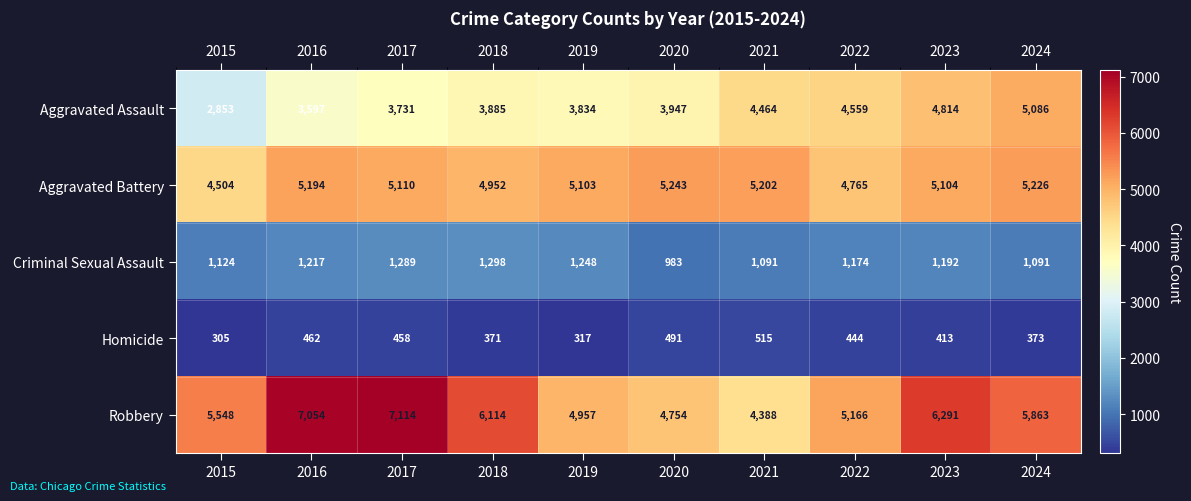

The Homicide series shows 515 at 2021. True or false?

True